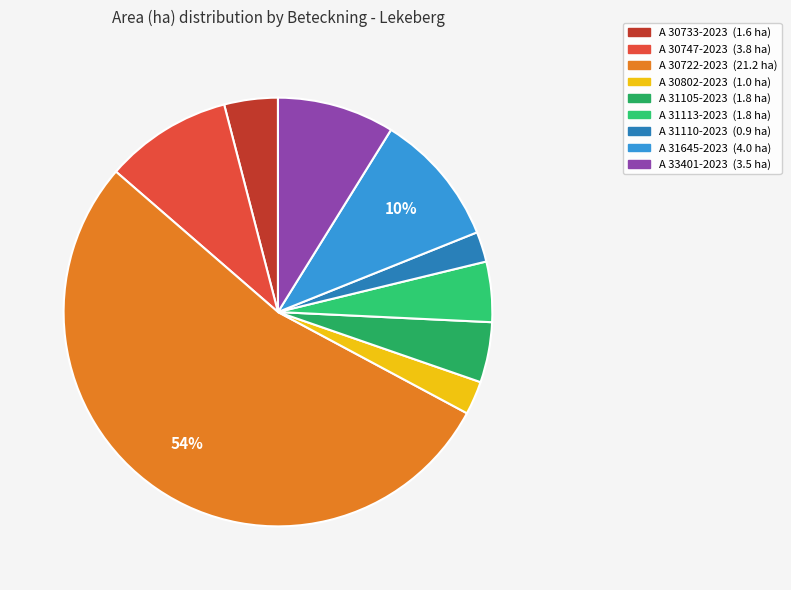

Count the number of slices in the pie.

9